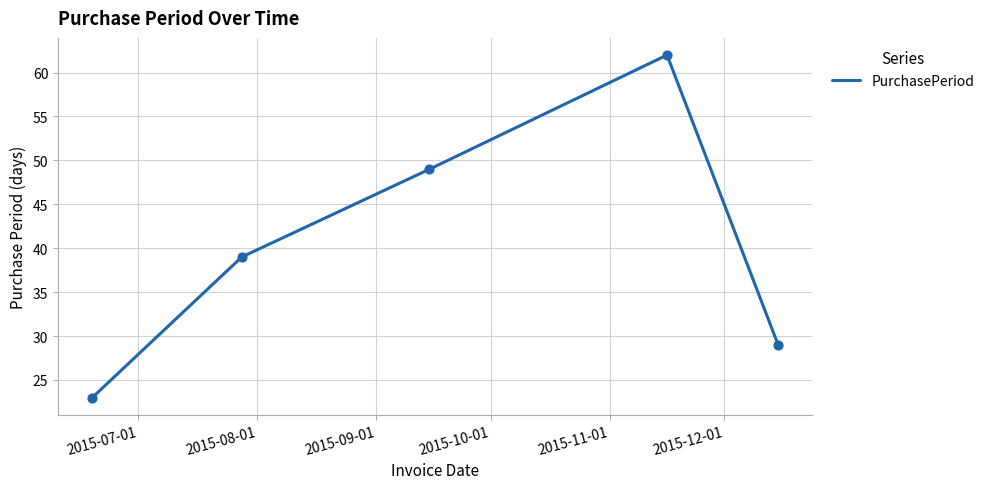

What is the difference between the maximum and minimum values?

39